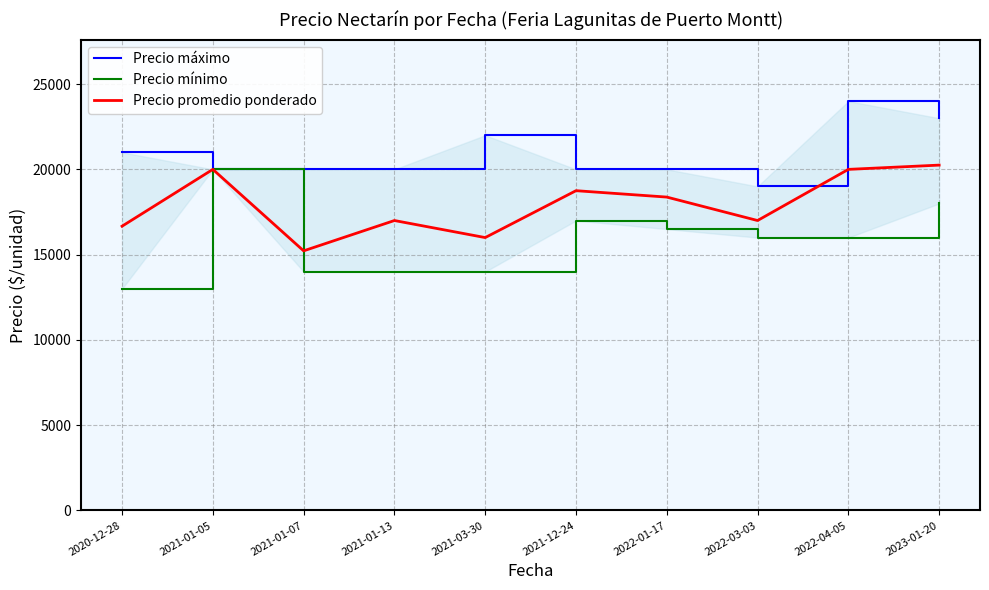

Reading left to right, list all the values displayed in this chart.

Precio máximo: 21000	20000	20000	20000	22000	20000	20000	19000	24000	23000
Precio mínimo: 13000	20000	14000	14000	14000	17000	16500	16000	16000	18000
Precio promedio ponderado: 16667	20000	15222	17000	16000	18750	18375	17000	20000	20250